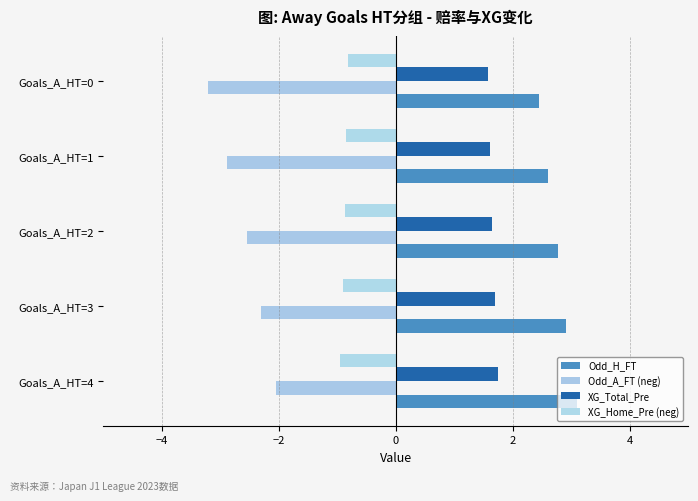

Which series has the largest range (max minus min)?

Odd_A_FT (neg)